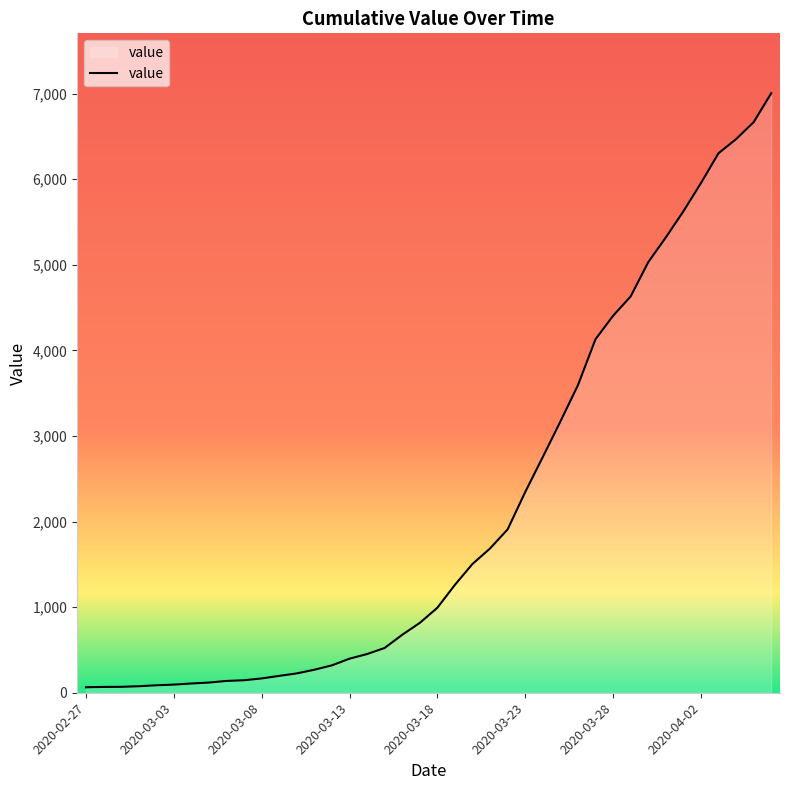

What is the difference between the maximum and second lowest values?

6936